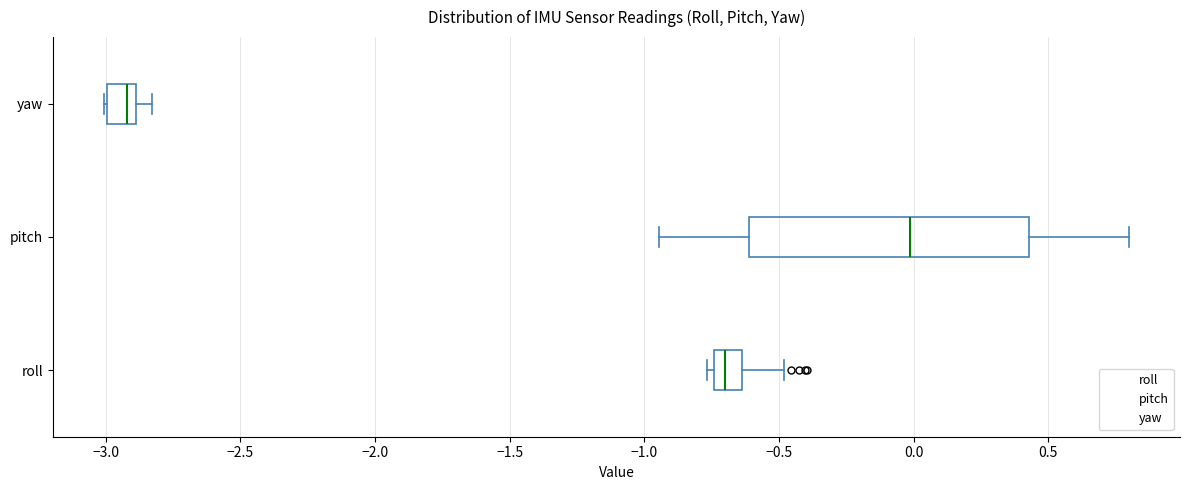

Comparing the boxes themselves (not the whiskers), which one is the widest?

pitch